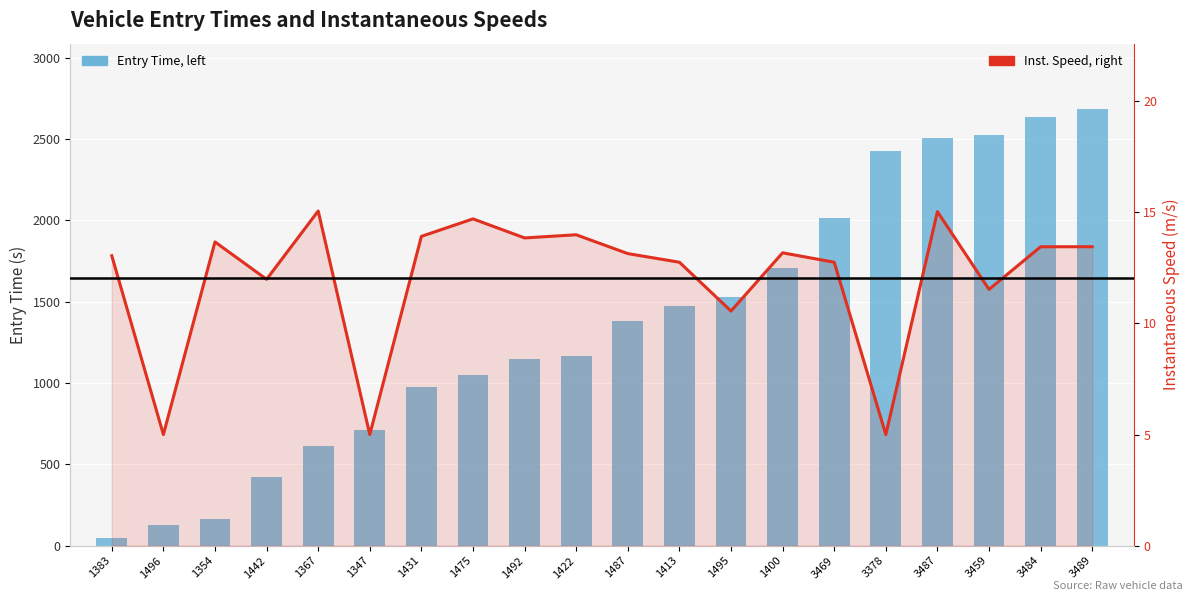

What is the label of the 14th bar from the right?

1431